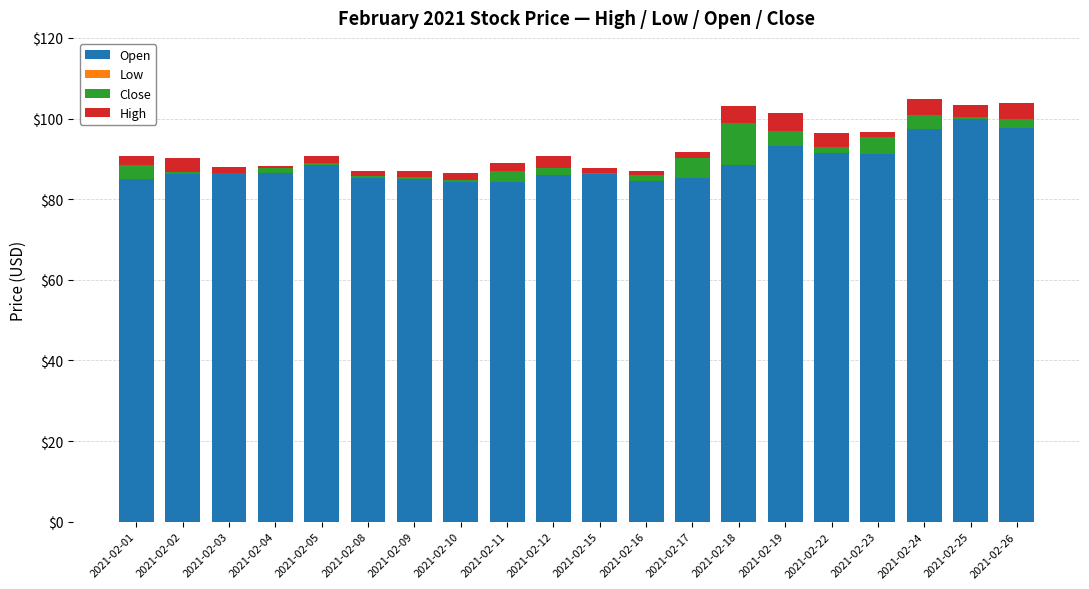

What is the sum of all Low values?

-38.5